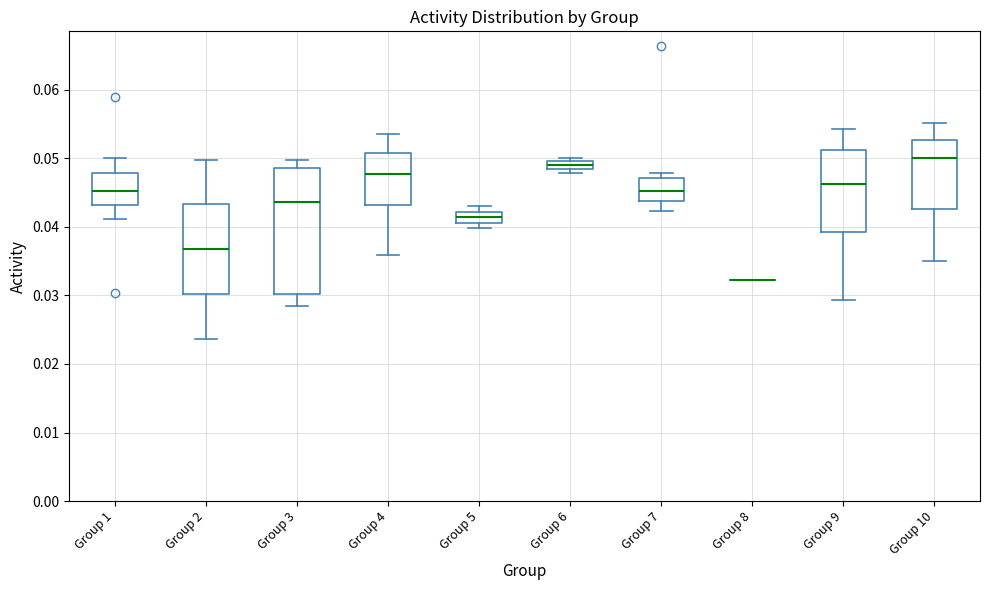

Comparing the boxes themselves (not the whiskers), which one is the tallest?

Group 3